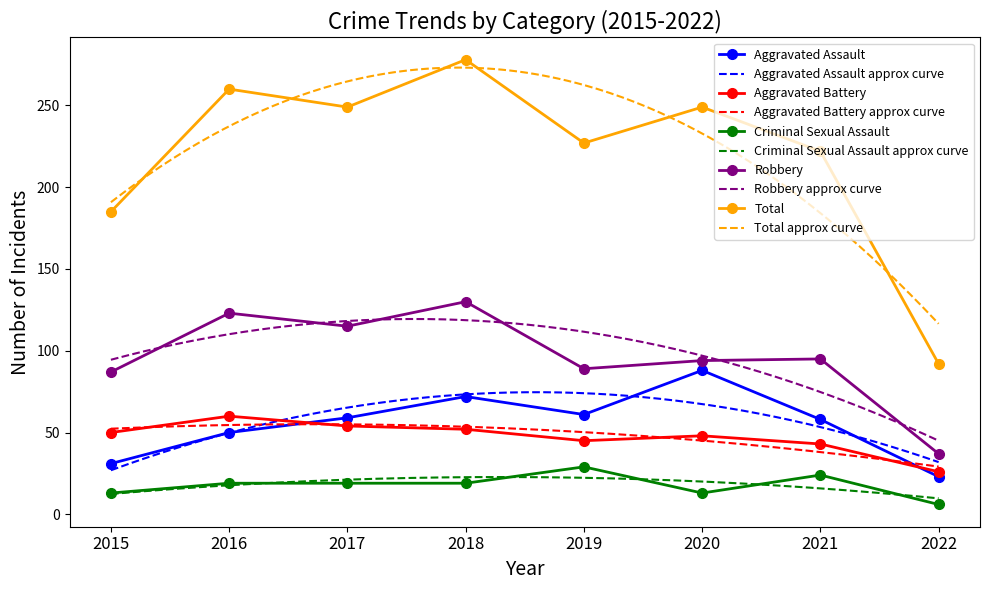

How many lines are shown in the chart?

5